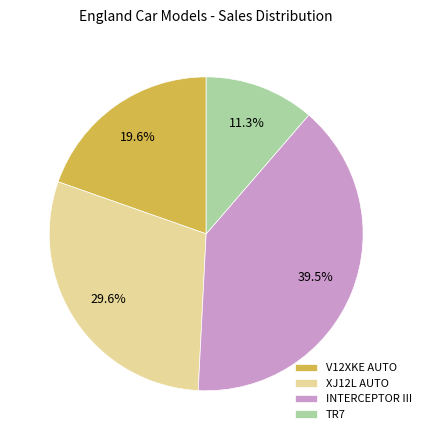

Do INTERCEPTOR III and V12XKE AUTO together represent more than half of the pie?

Yes